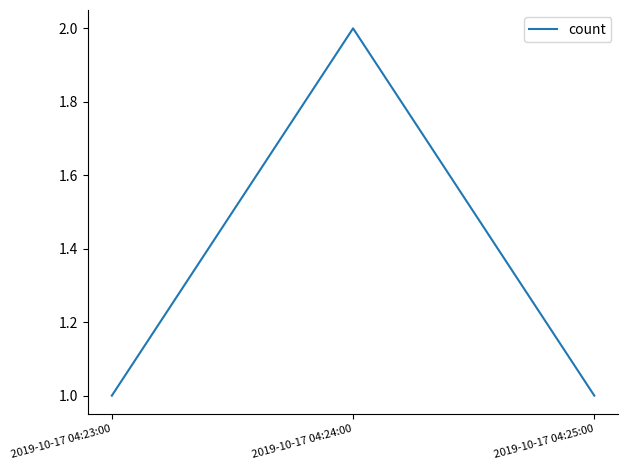

What is the sum of all values?

4